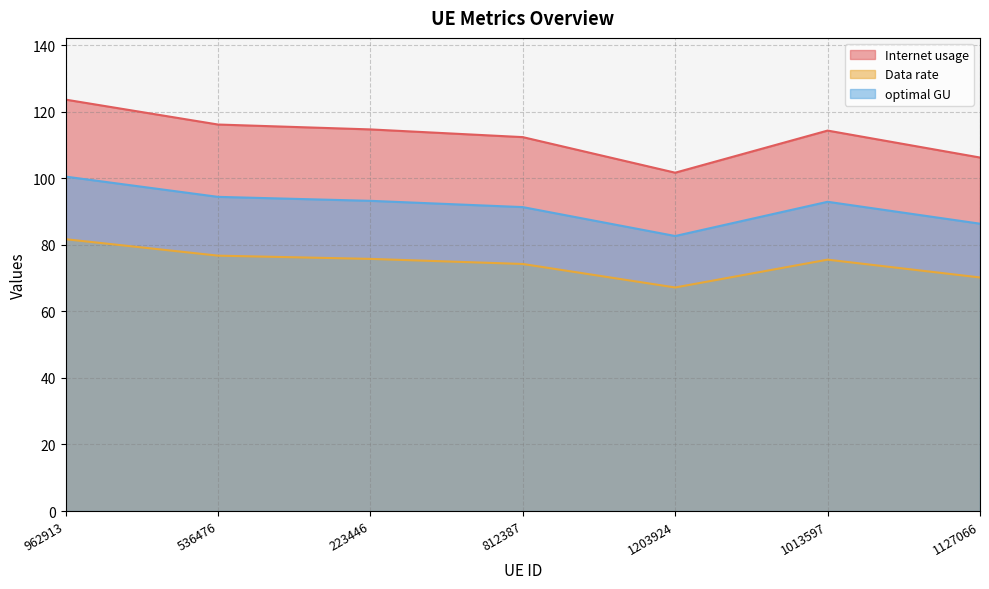

Reading left to right, extract all data points from this chart.

Internet usage: 962913=123.7	536476=116.2	223446=114.7	812387=112.4	1203924=101.7	1013597=114.4	1127066=106.3
Data rate: 962913=81.7	536476=76.8	223446=75.8	812387=74.3	1203924=67.2	1013597=75.6	1127066=70.2
optimal GU: 962913=100.5	536476=94.4	223446=93.2	812387=91.4	1203924=82.7	1013597=93.0	1127066=86.4